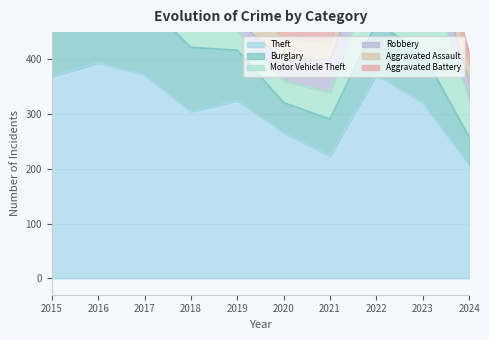

At 2017, list the series in order from largest to smallest.

Theft, Burglary, Motor Vehicle Theft, Robbery, Aggravated Assault, Aggravated Battery